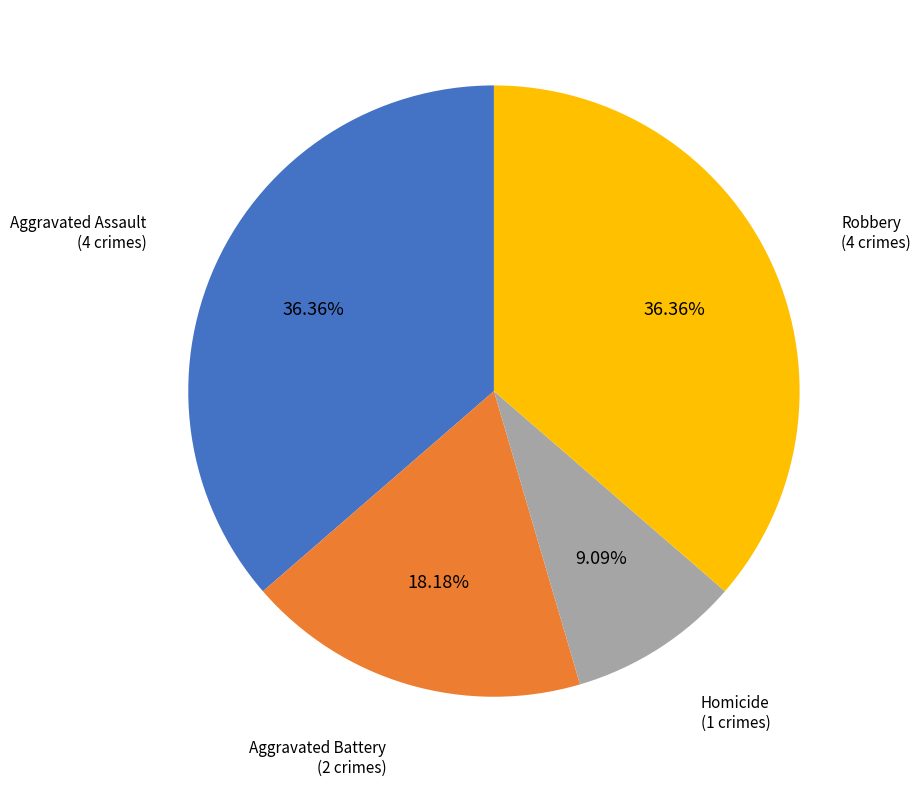

What percentage is NOT represented by Homicide?

90.9%